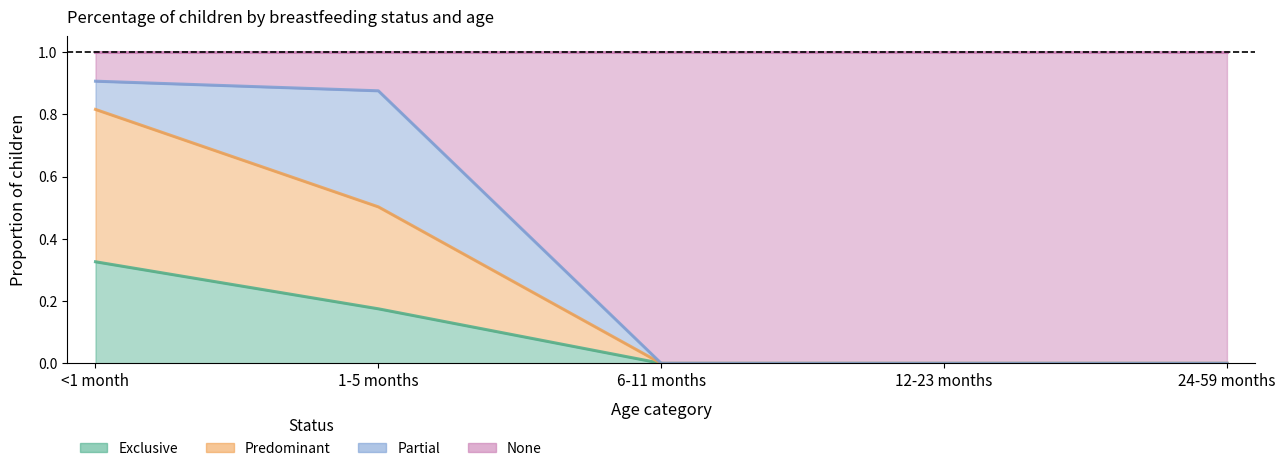

Does the chart have visible grid lines?

No